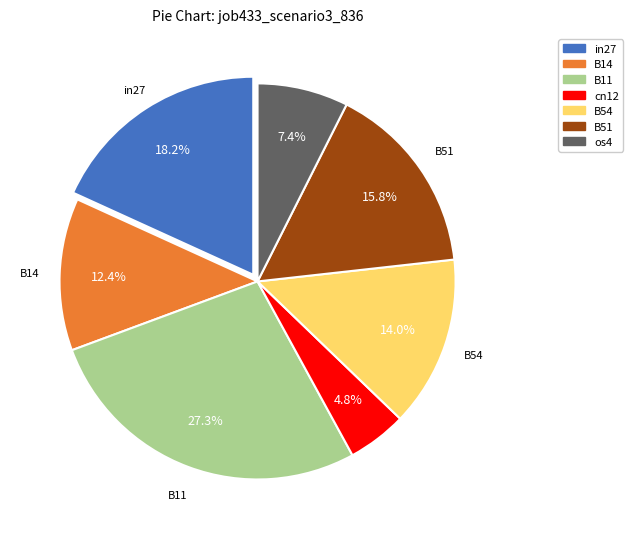

To the nearest percent, what percentage of the pie is B54?

14%